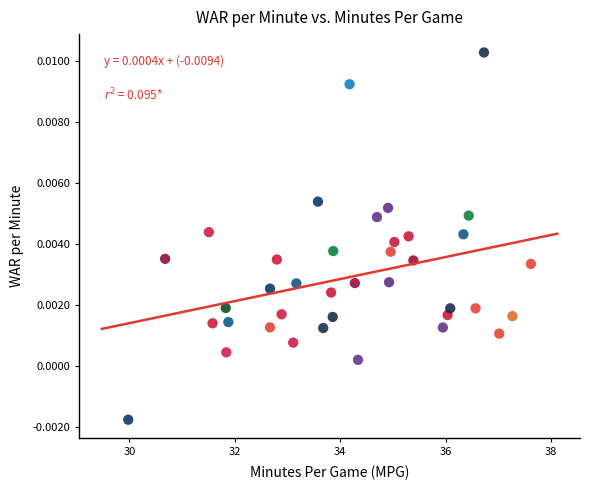

What is the range of X values (max minus min)?

7.6